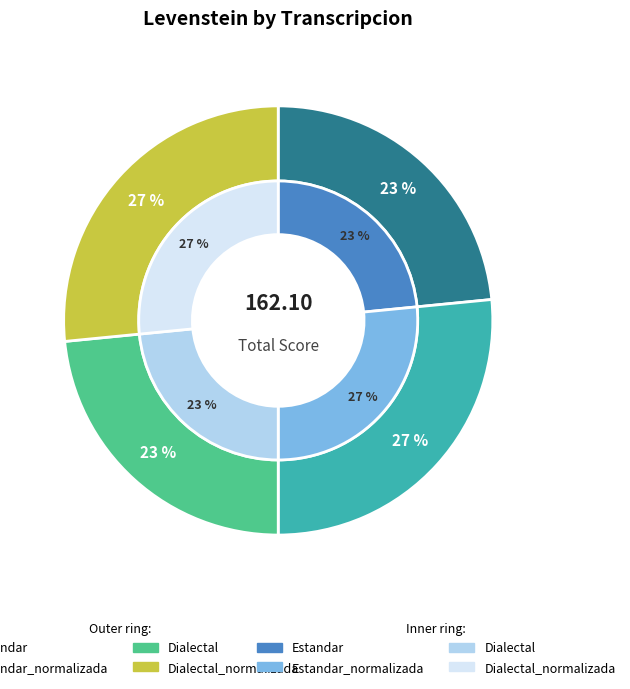

What is the change in value from Estandar_normalizada to Dialectal?

-5.0